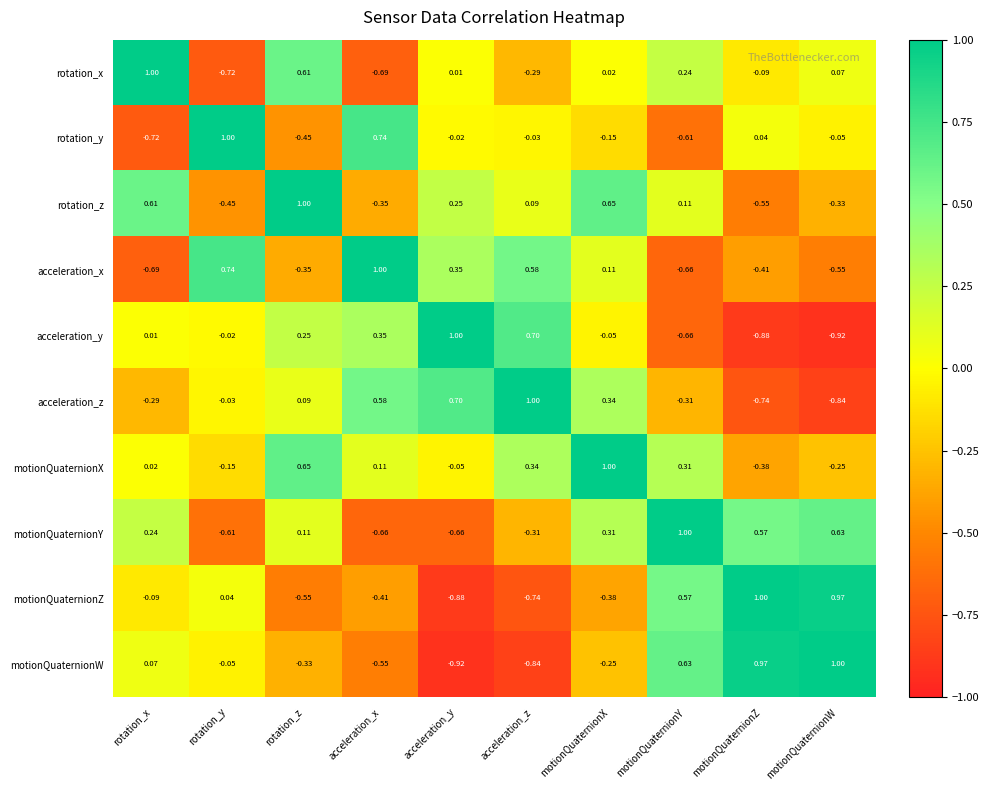

Where does the motionQuaternionZ series first go above 0?

rotation_y